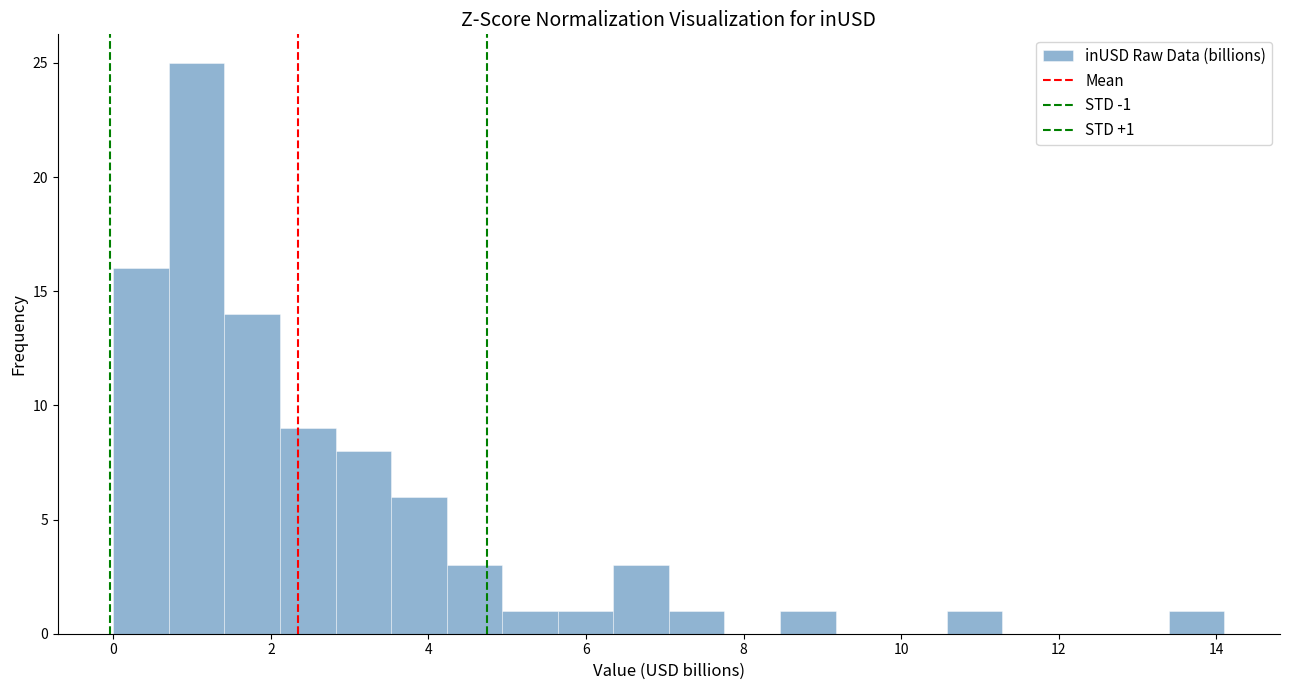

Around what value on the x-axis is the tallest bar? Give the approximate position of its centre, as read against the axis.

1.0